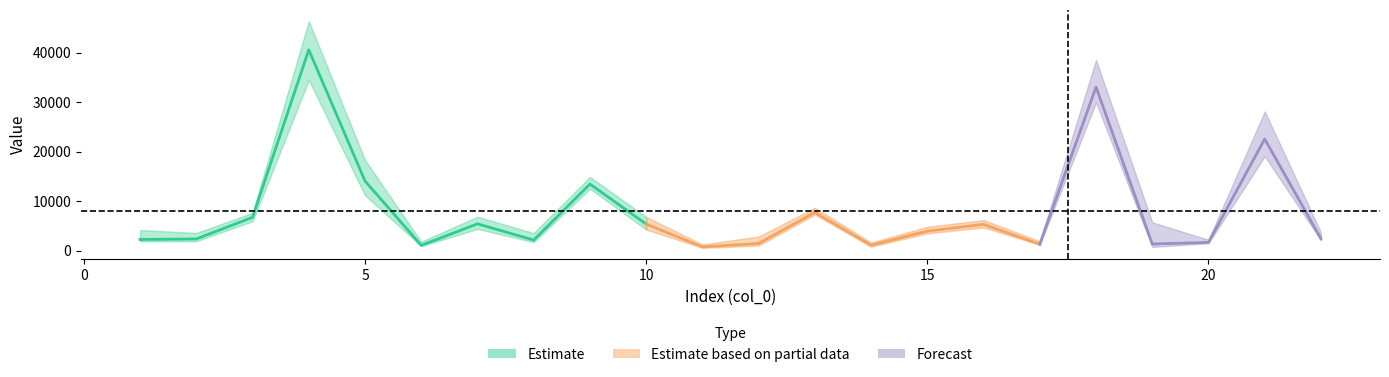

True or false: col_2 and col_1 cross at least once.

False